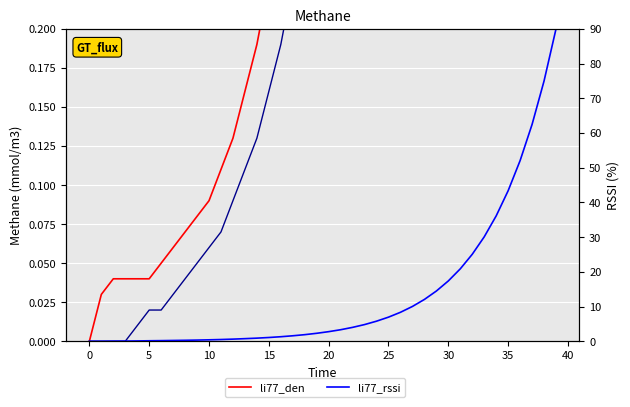

The value of li77_rssi at 0 is 0.0. True or false?

True